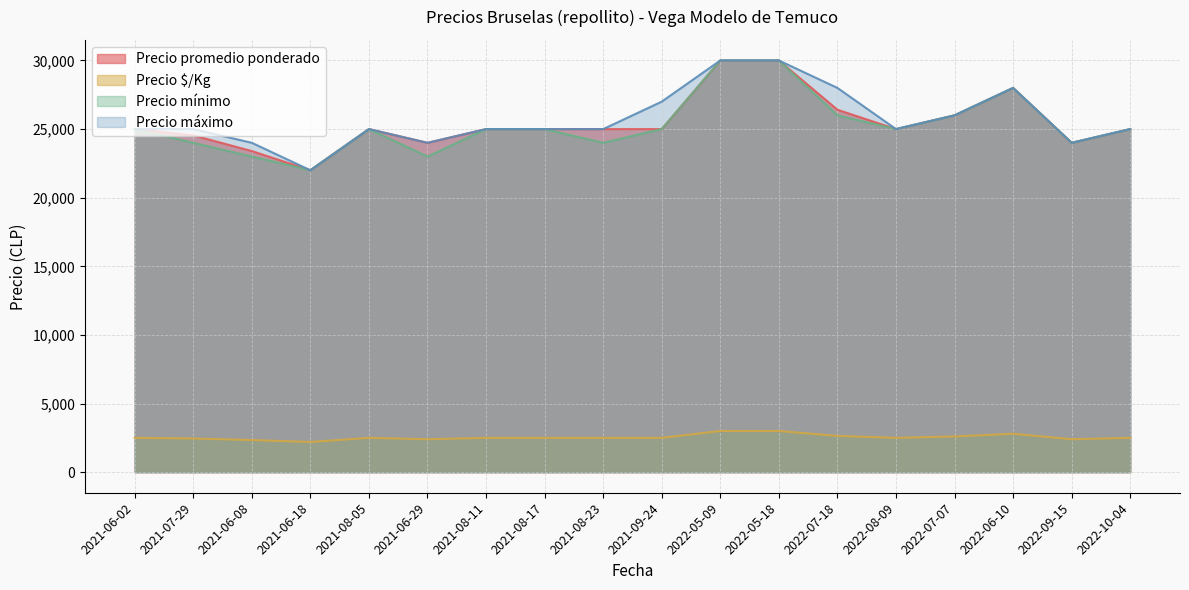

Does the chart have visible grid lines?

Yes